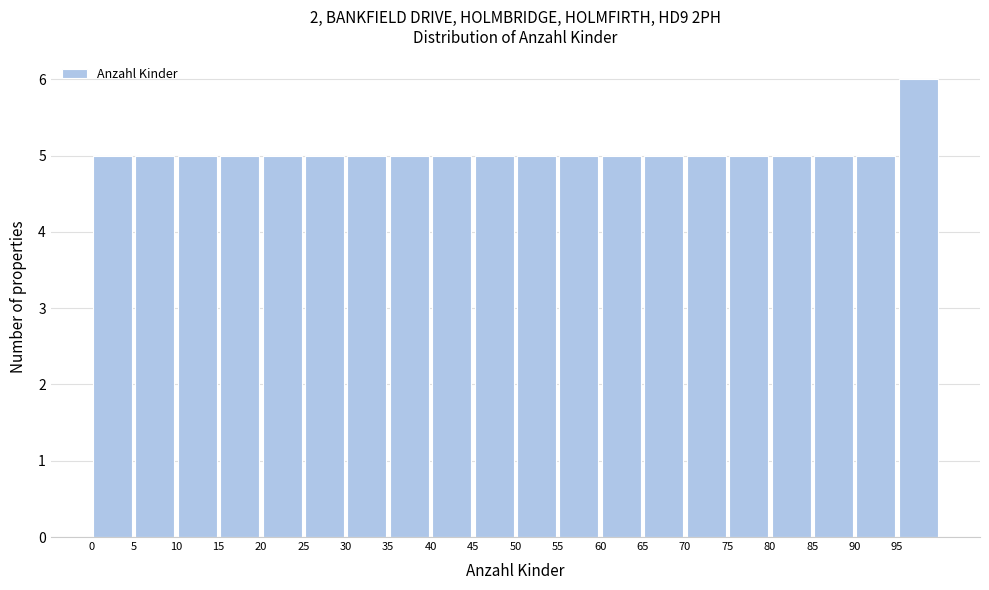

Reading left to right, transcribe this chart: for each bar, give the range it covers on the x-axis and its height. The values are not printed on the chart, so give them approximately, as read against the axis.

0 to 5: 5
5 to 10: 5
10 to 15: 5
15 to 20: 5
20 to 25: 5
25 to 30: 5
30 to 35: 5
35 to 40: 5
40 to 45: 5
45 to 50: 5
50 to 55: 5
55 to 60: 5
60 to 65: 5
65 to 70: 5
70 to 75: 5
75 to 80: 5
80 to 85: 5
85 to 90: 5
90 to 95: 5
95 to 100: 6